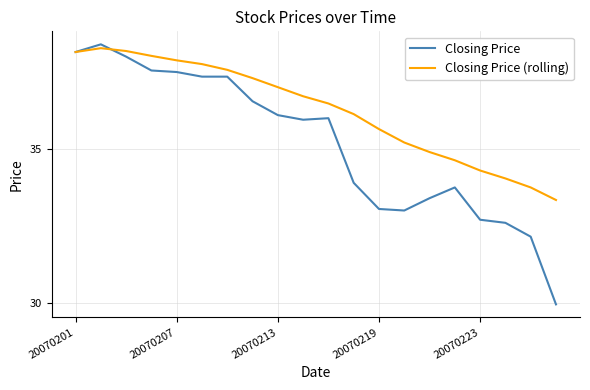

What is the greatest value displayed?

38.4